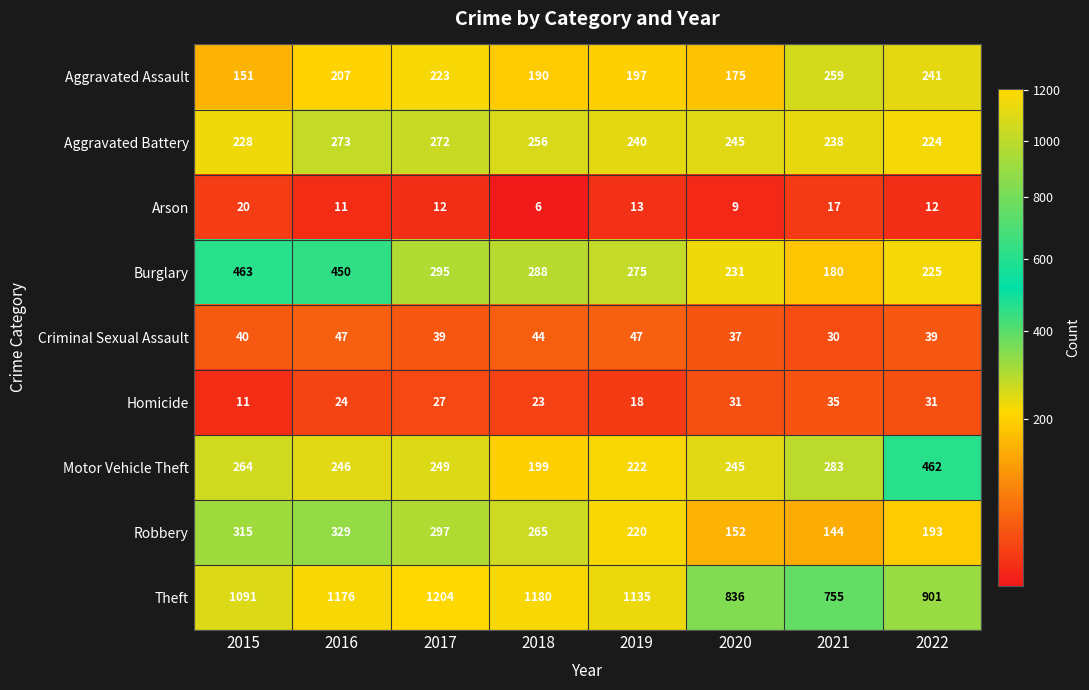

At which label is Aggravated Battery closest to 248?

2020